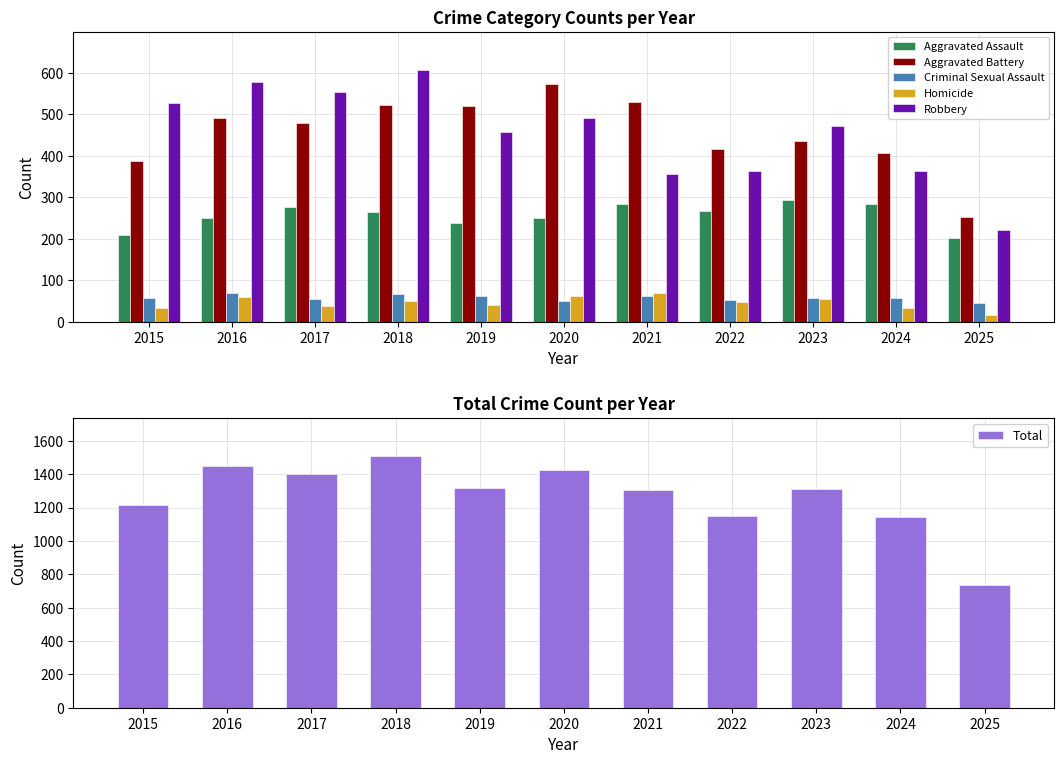

What are all the series names shown in the legend?

Aggravated Assault, Aggravated Battery, Criminal Sexual Assault, Homicide, Robbery, Total